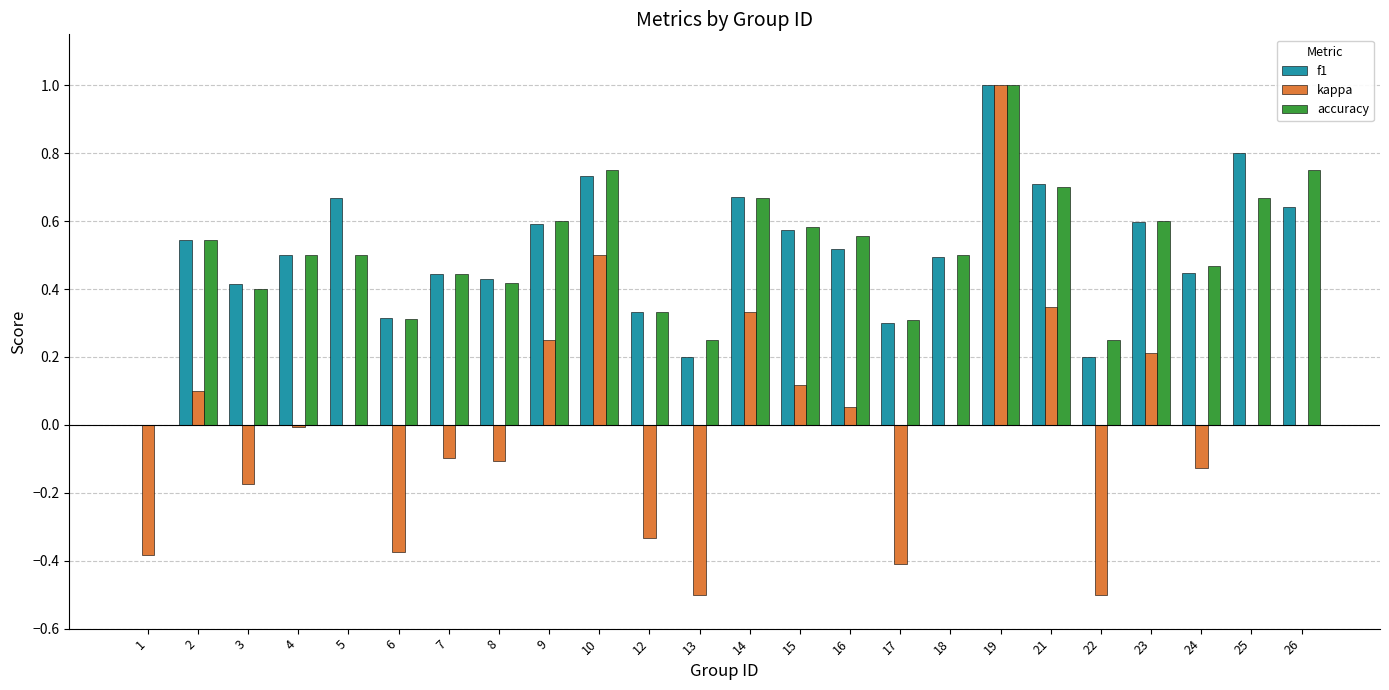

Is the value of f1 at 9 greater than the value of kappa at 16?

Yes